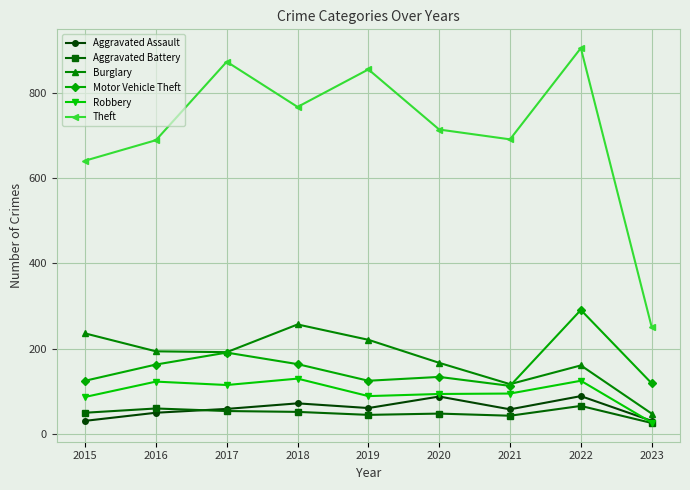

True or false: Theft and Robbery intersect in this chart.

False